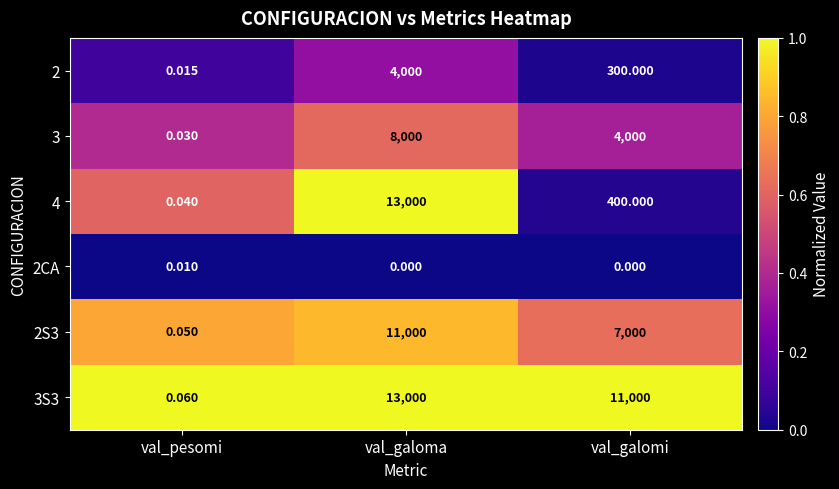

Rank the categories by 3S3 value from lowest to highest.

val_pesomi, val_galomi, val_galoma